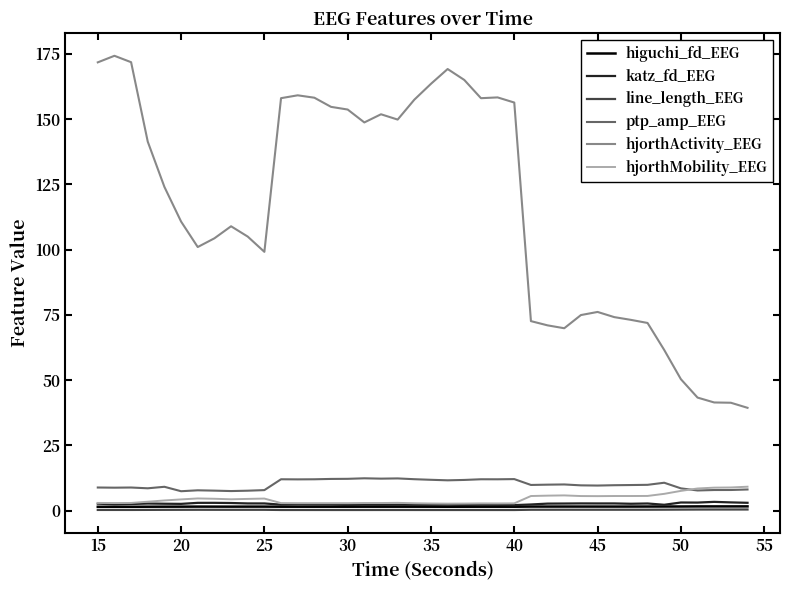

Which series has the largest range (max minus min)?

hjorthActivity_EEG